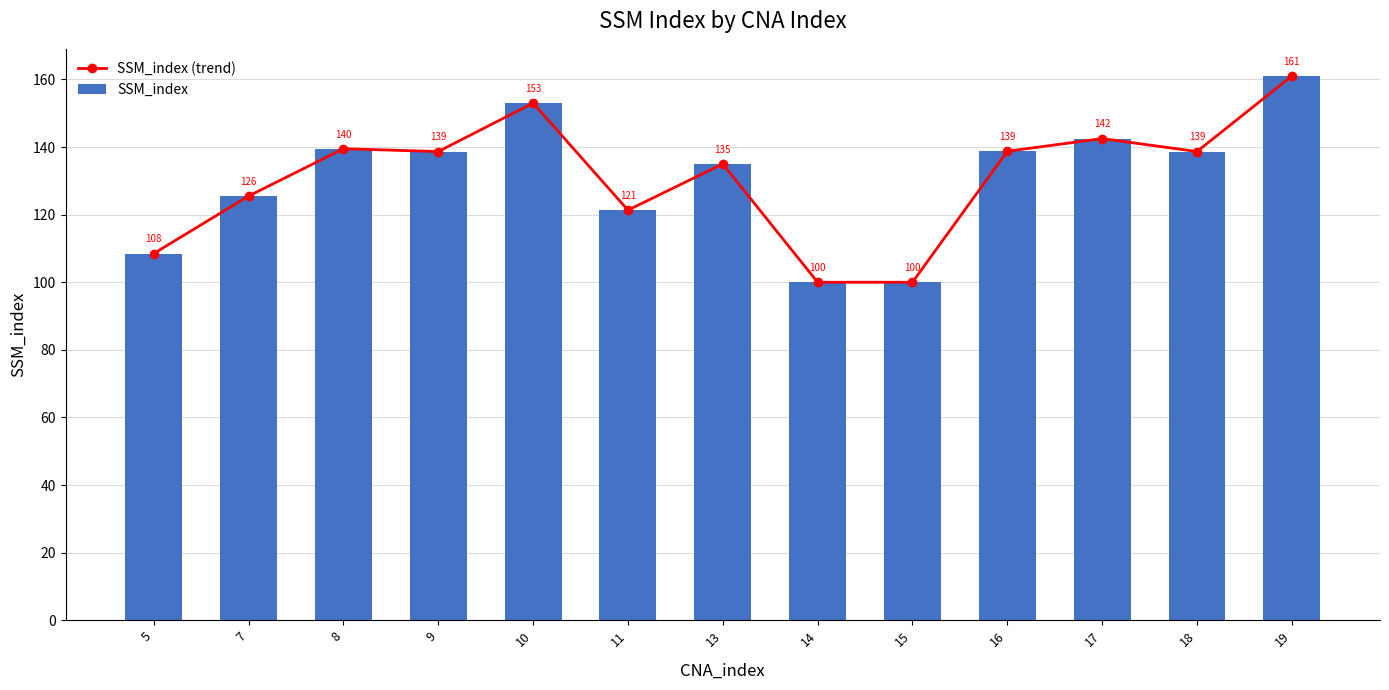

At which category is the sum across all series the highest?

19